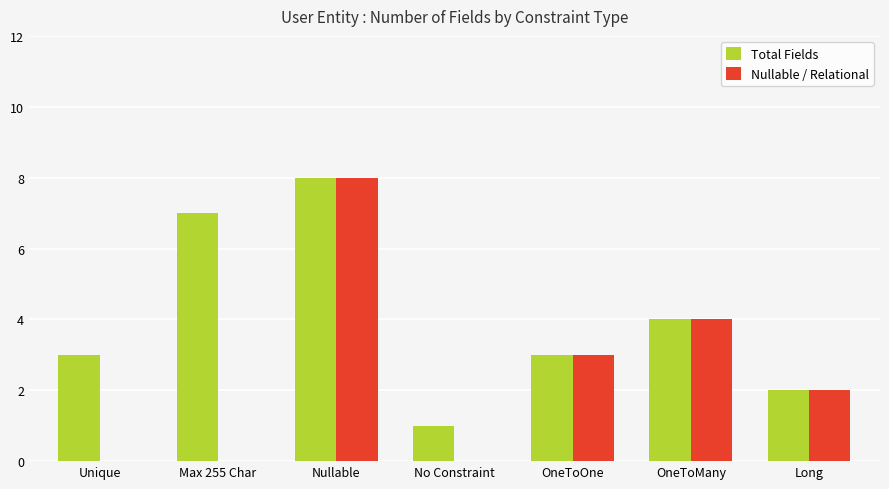

The Total Fields series shows 3 at OneToOne. True or false?

True